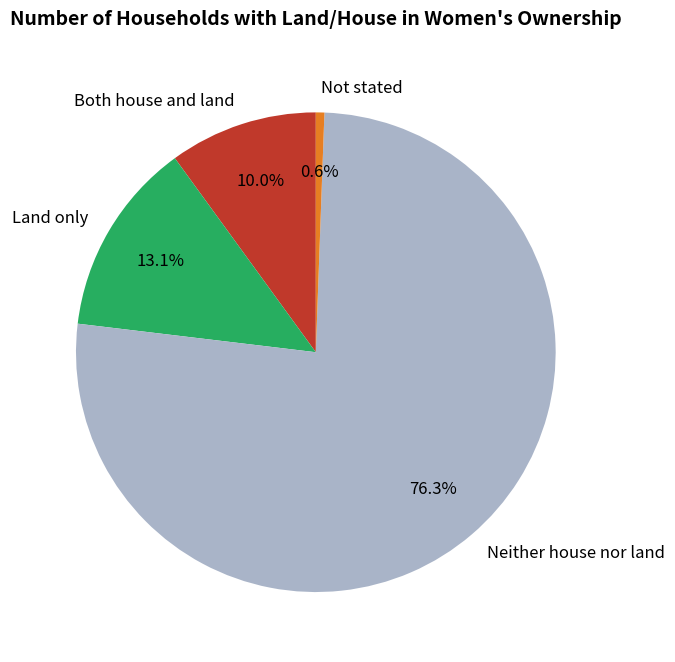

What is the majority slice?

Neither house nor land